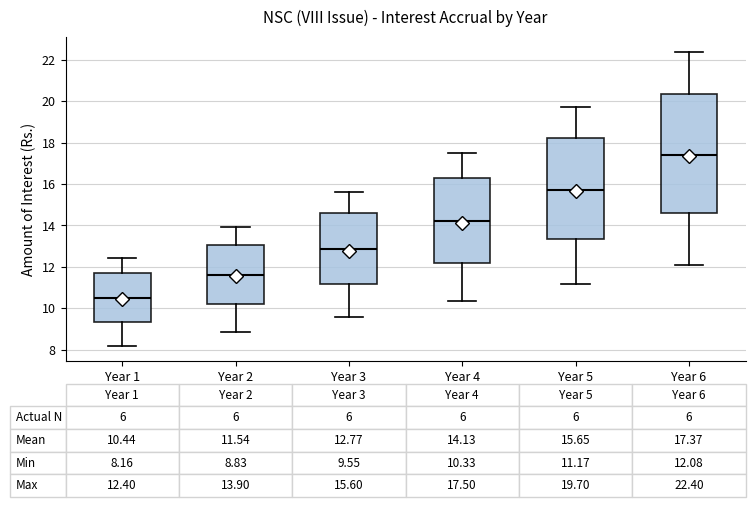

Which box has the highest median line?

Year 6